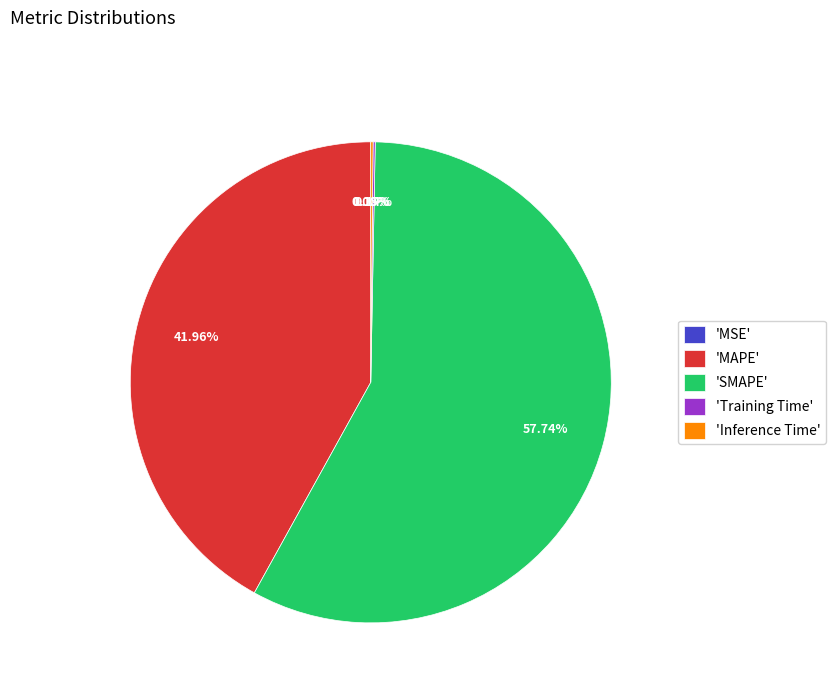

Does 'SMAPE' account for over 50% of the chart?

Yes